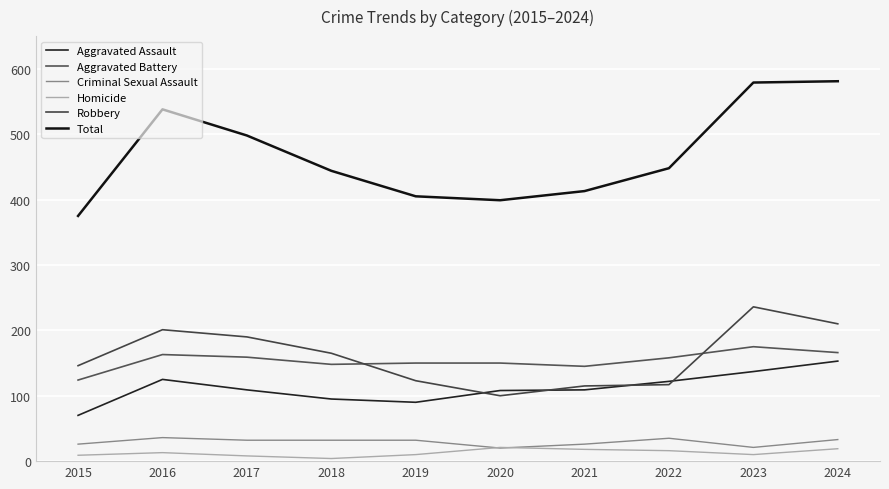

Does the chart display data point markers on the line(s)?

No